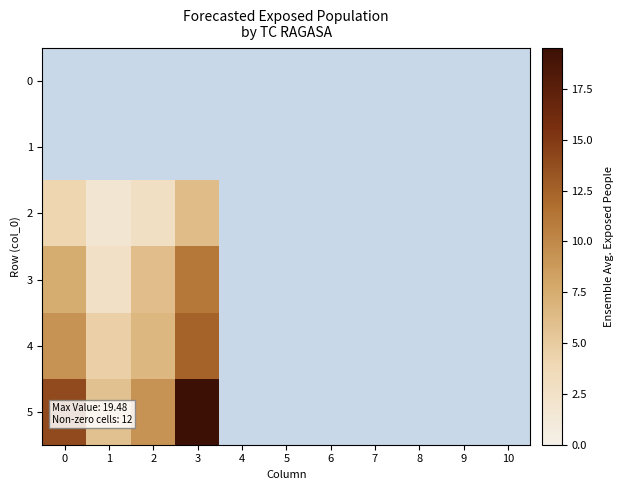

Reading left to right, transcribe all the data shown in this chart.

0: 0=0.0	1=0.0	2=0.0	3=0.0	4=0.0	5=0.0	6=0.0	7=0.0	8=0.0	9=0.0	10=0.0
1: 0=0.0	1=0.0	2=0.0	3=0.0	4=0.0	5=0.0	6=0.0	7=0.0	8=0.0	9=0.0	10=0.0
2: 0=4.1	1=1.8	2=2.8	3=6.2	4=0.0	5=0.0	6=0.0	7=0.0	8=0.0	9=0.0	10=0.0
3: 0=7.4	1=2.7	2=6.1	3=11.0	4=0.0	5=0.0	6=0.0	7=0.0	8=0.0	9=0.0	10=0.0
4: 0=9.2	1=4.6	2=6.6	3=12.4	4=0.0	5=0.0	6=0.0	7=0.0	8=0.0	9=0.0	10=0.0
5: 0=14.0	1=5.8	2=9.2	3=19.5	4=0.0	5=0.0	6=0.0	7=0.0	8=0.0	9=0.0	10=0.0